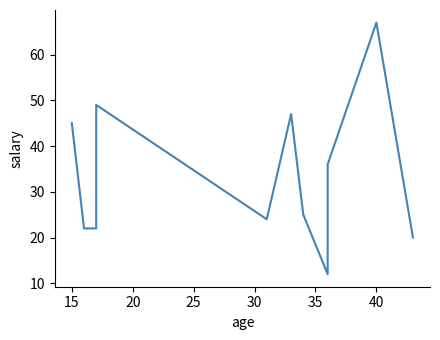

What is the minimum value shown in the chart?

12